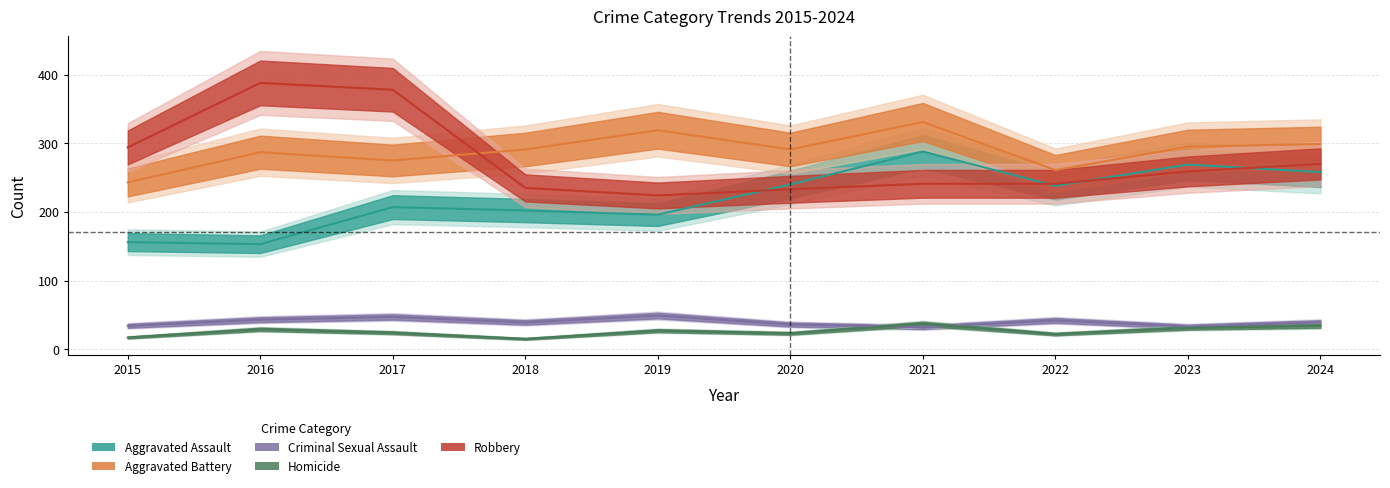

Rank the series at 2019 from highest to lowest value.

Aggravated Battery, Robbery, Aggravated Assault, Criminal Sexual Assault, Homicide